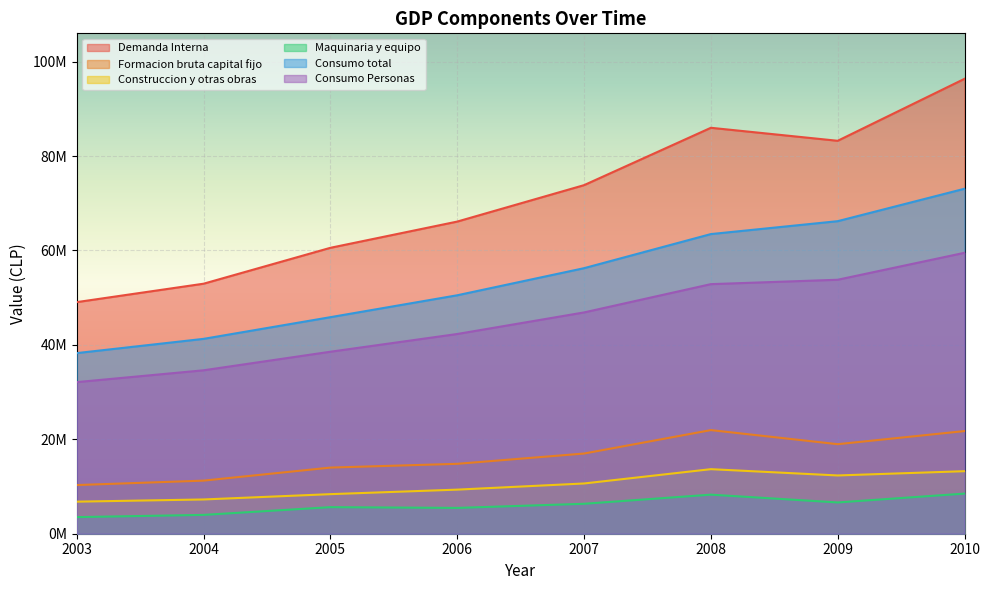

What is the smallest value displayed?

3516259